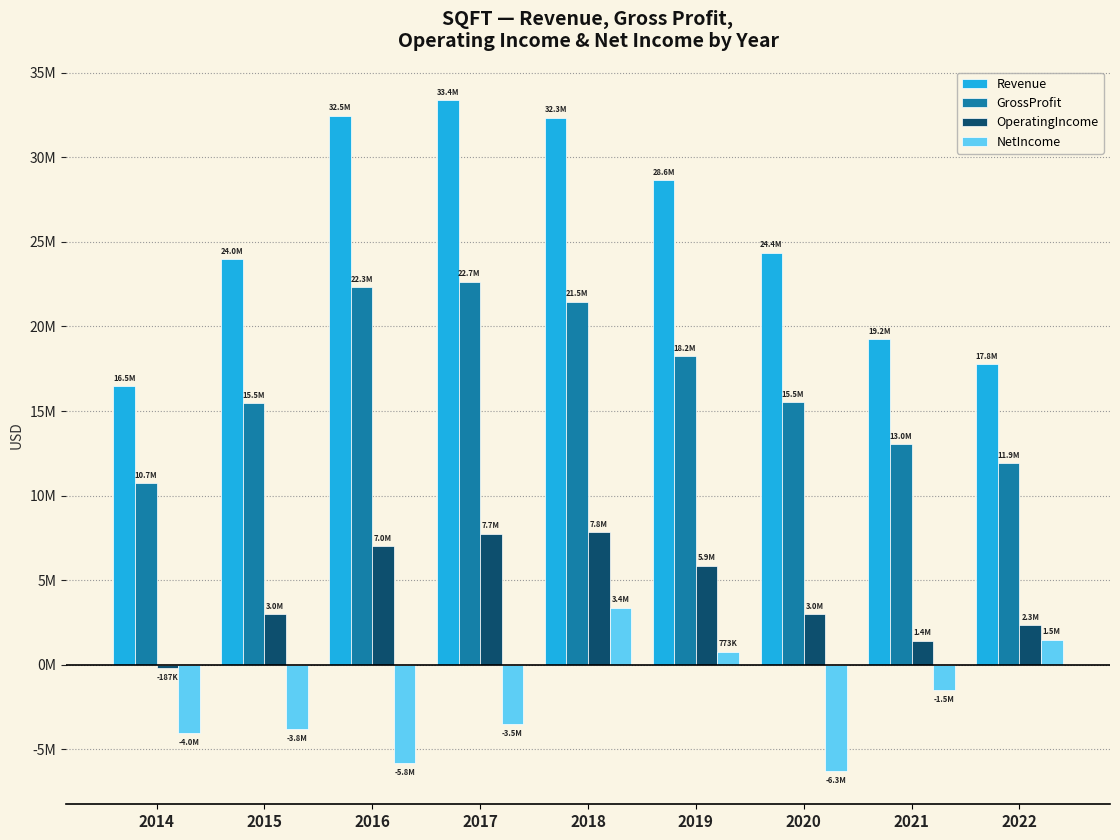

What are all the series names shown in the legend?

Revenue, GrossProfit, OperatingIncome, NetIncome